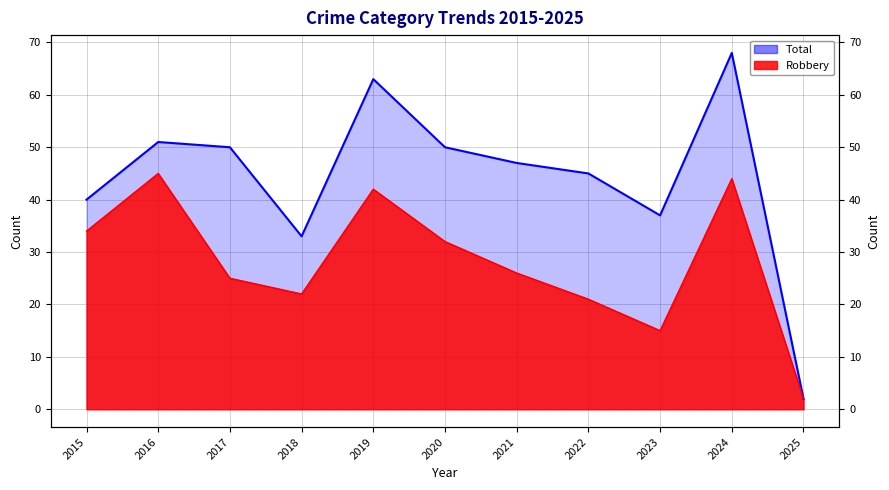

Where is the first local maximum for Total?

2016